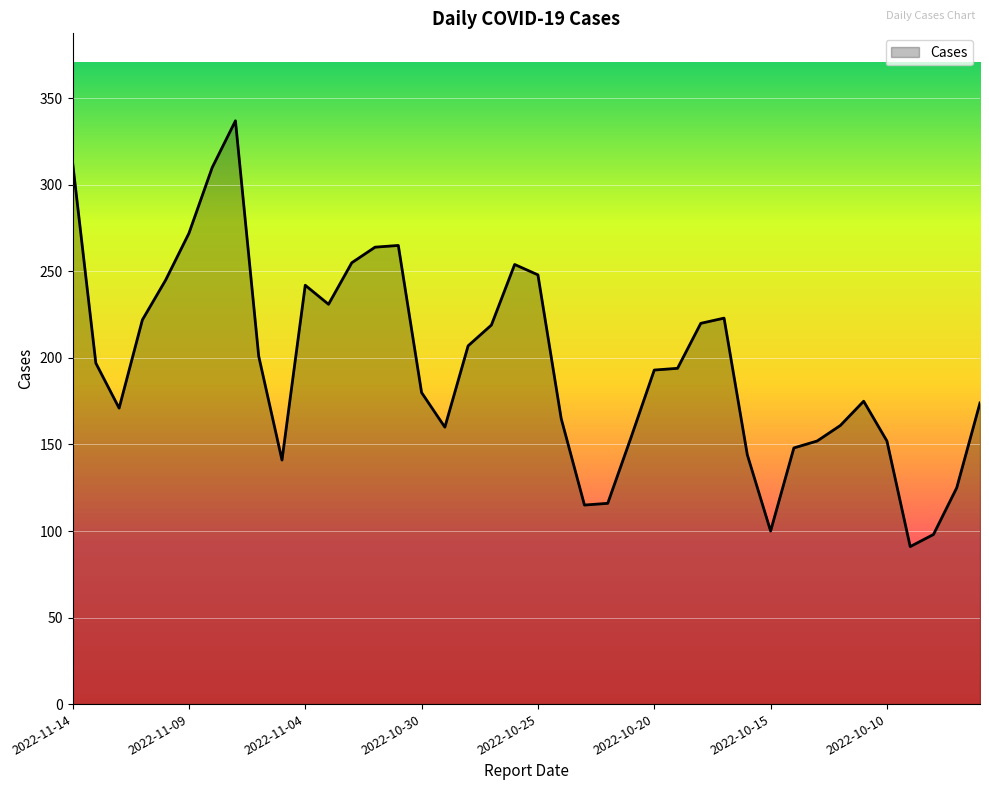

What is the smallest value displayed?

91